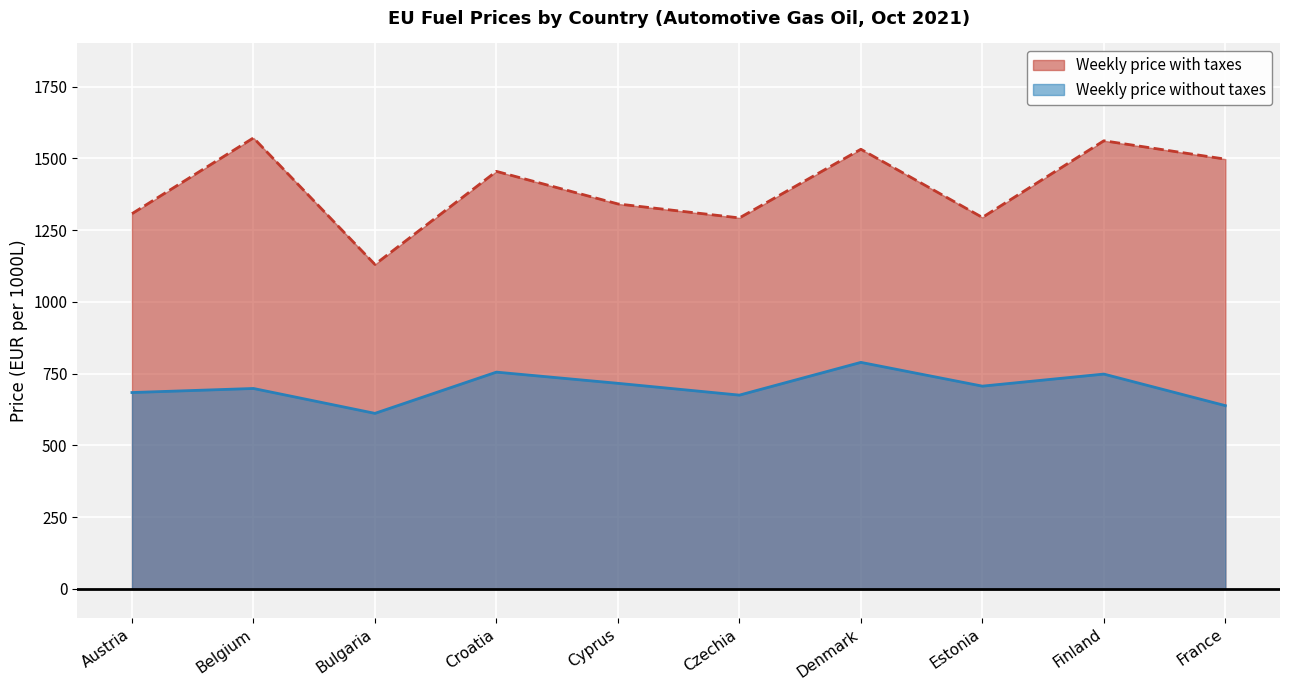

Which has a higher value, Austria or Denmark?

Denmark